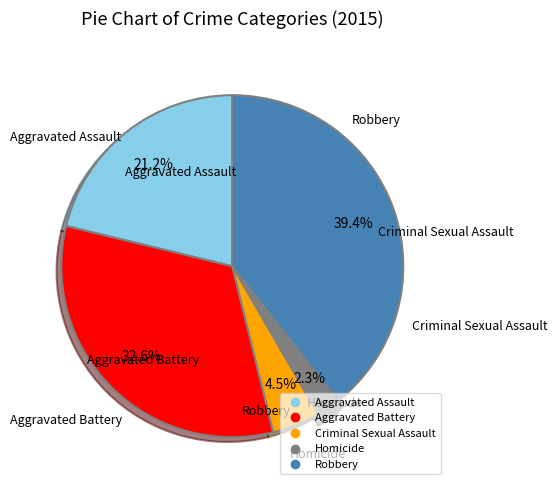

Between Aggravated Battery and Homicide, which is larger?

Aggravated Battery